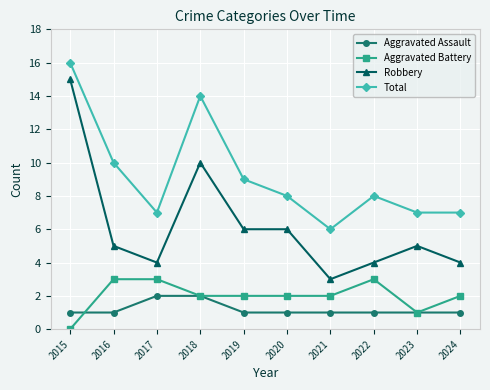

Rank the series at 2017 from highest to lowest value.

Total, Robbery, Aggravated Battery, Aggravated Assault